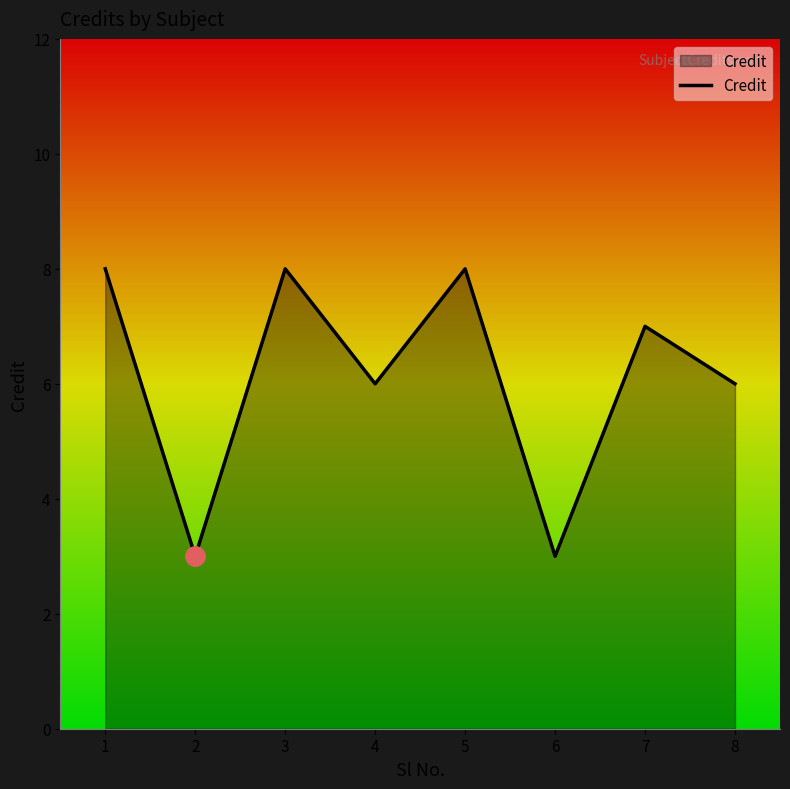

Which has a higher value, 6 or 3?

3